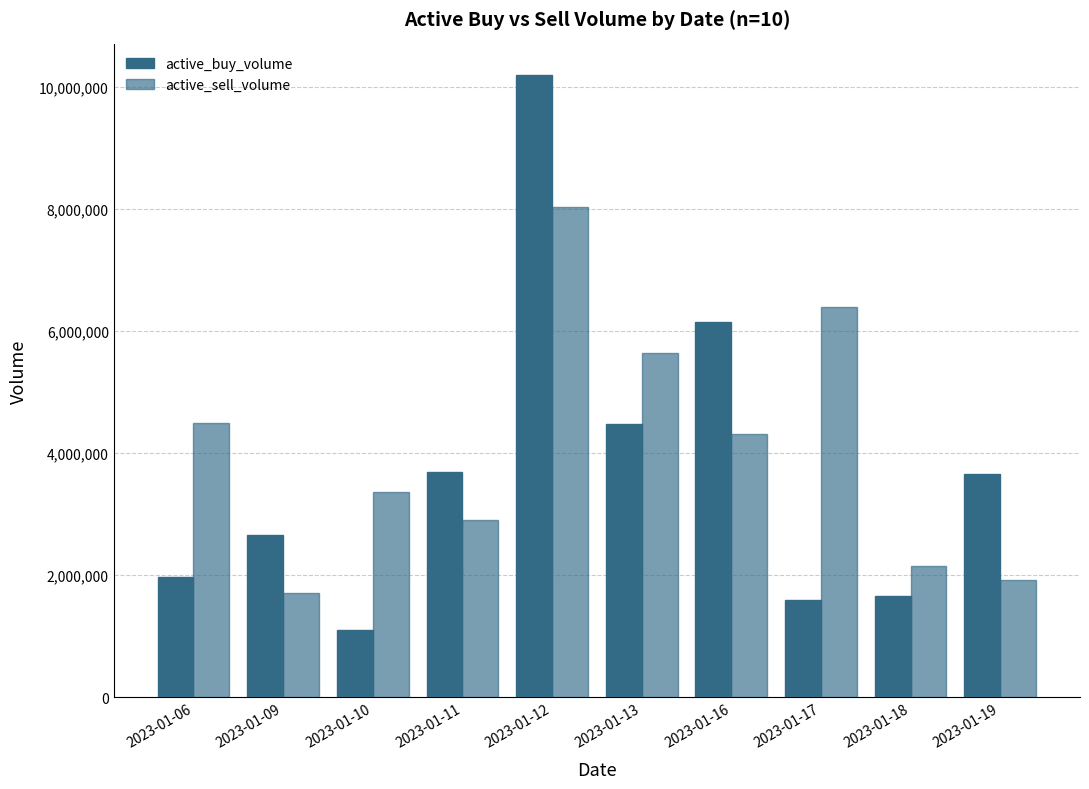

Which series changed the most between 2023-01-06 and 2023-01-10?

active_sell_volume